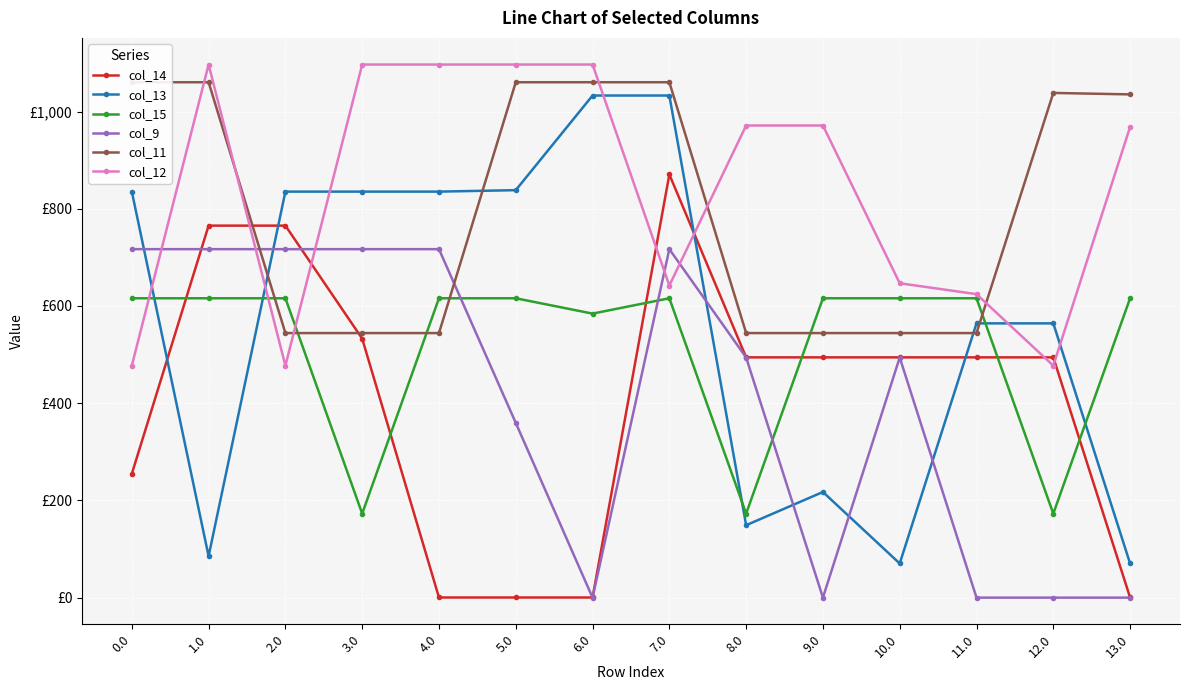

The col_9 series shows 716.9 at 4.0. True or false?

True